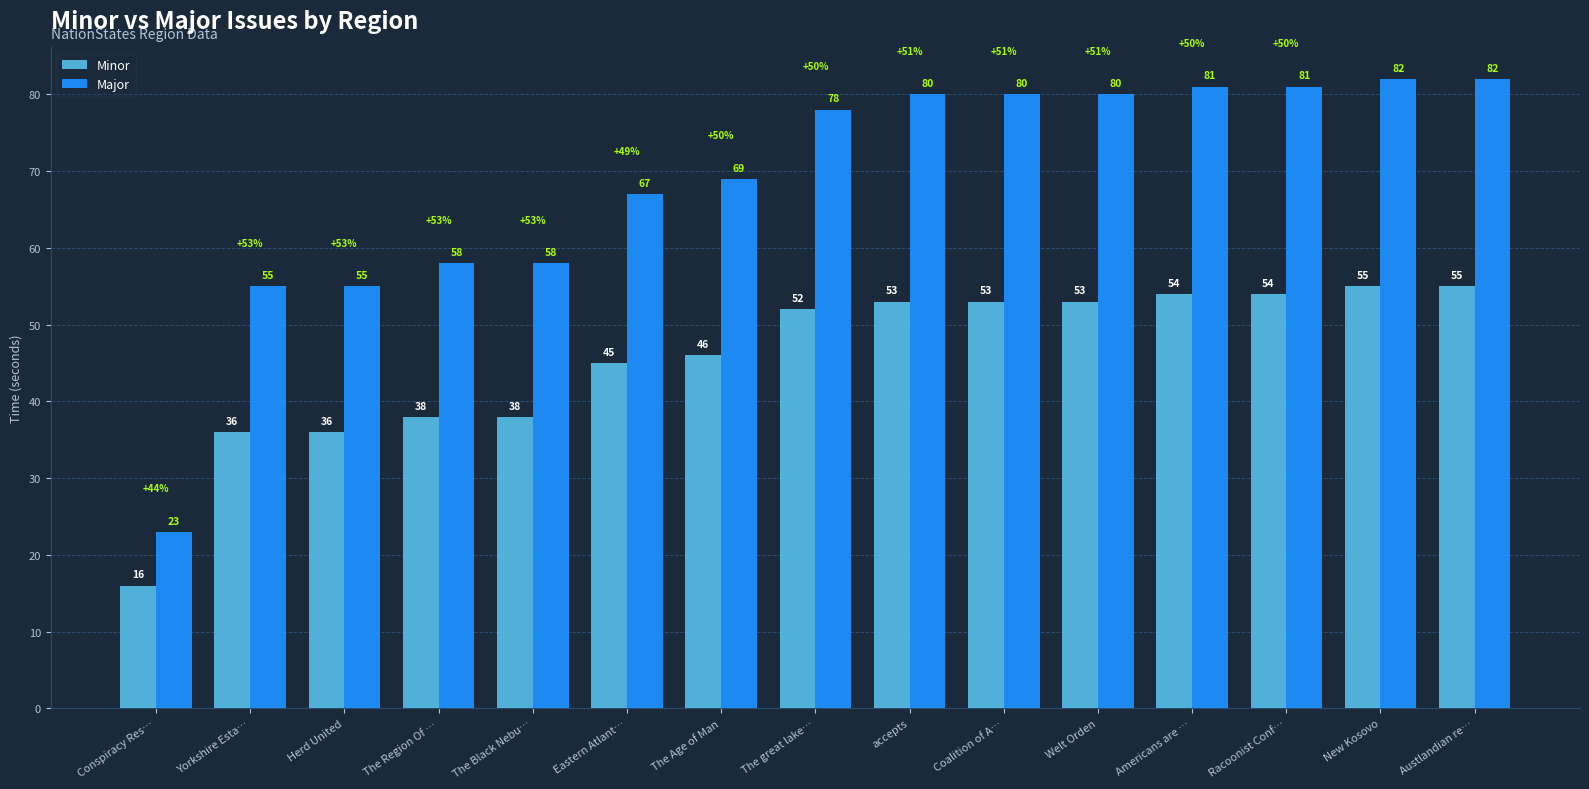

Reading right to left, transcribe all the data shown in this chart.

Minor: 55	55	54	54	53	53	53	52	46	45	38	38	36	36	16
Major: 82	82	81	81	80	80	80	78	69	67	58	58	55	55	23